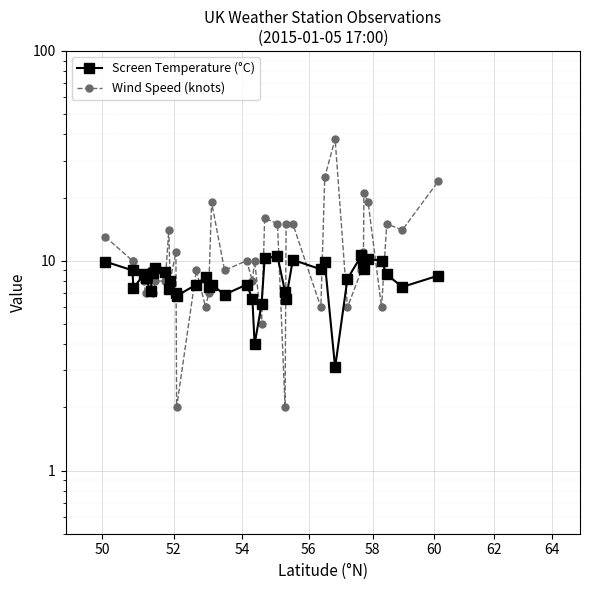

The value of Wind Speed (knots) at 34 is 4.0. True or false?

False